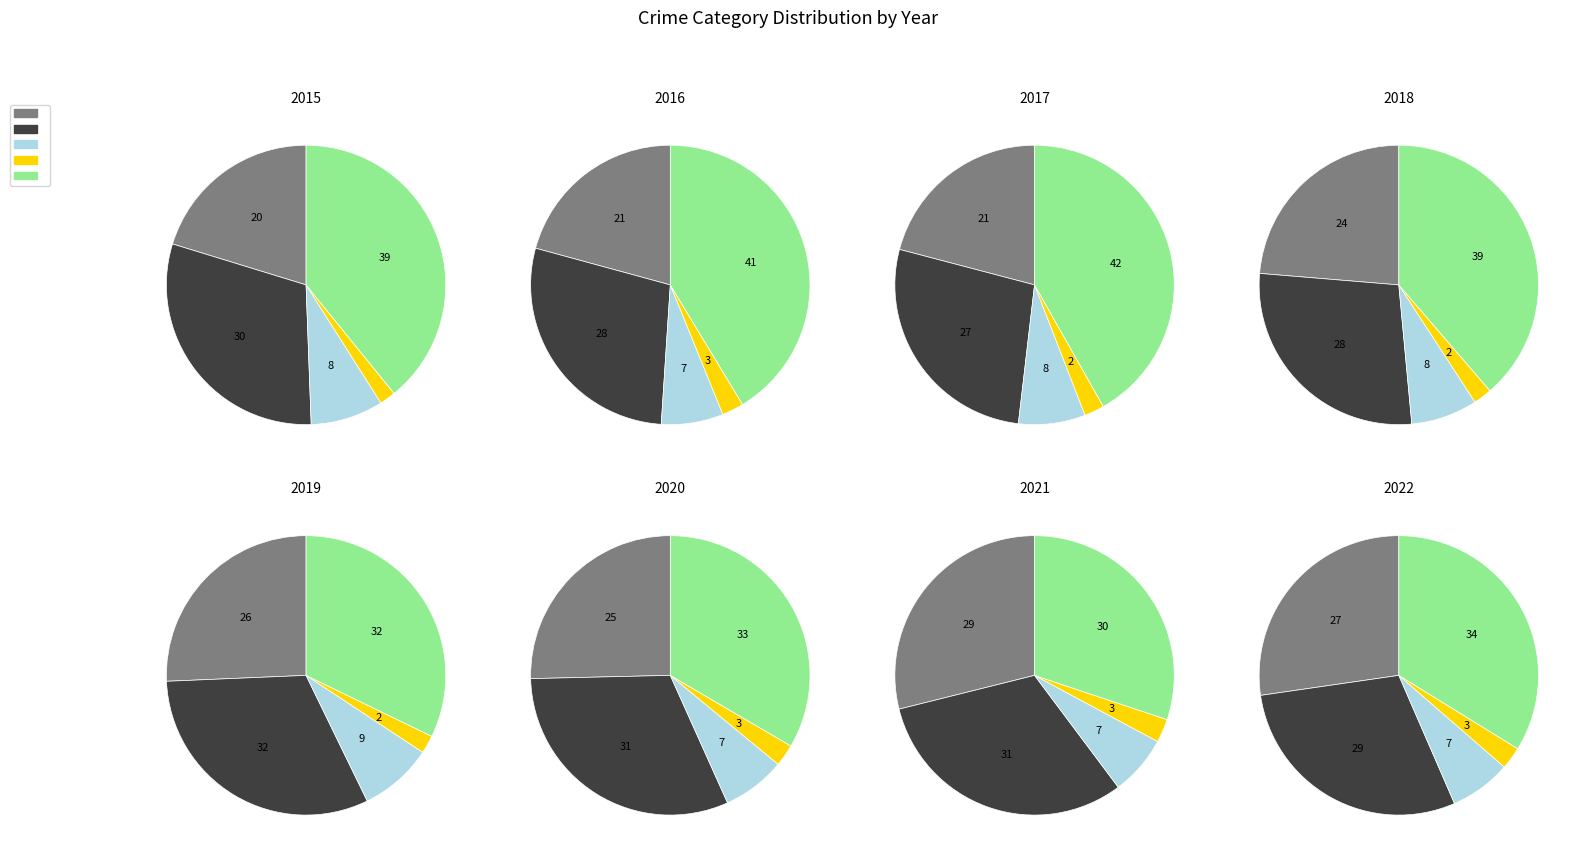

Does 1 represent more than half of the total?

No